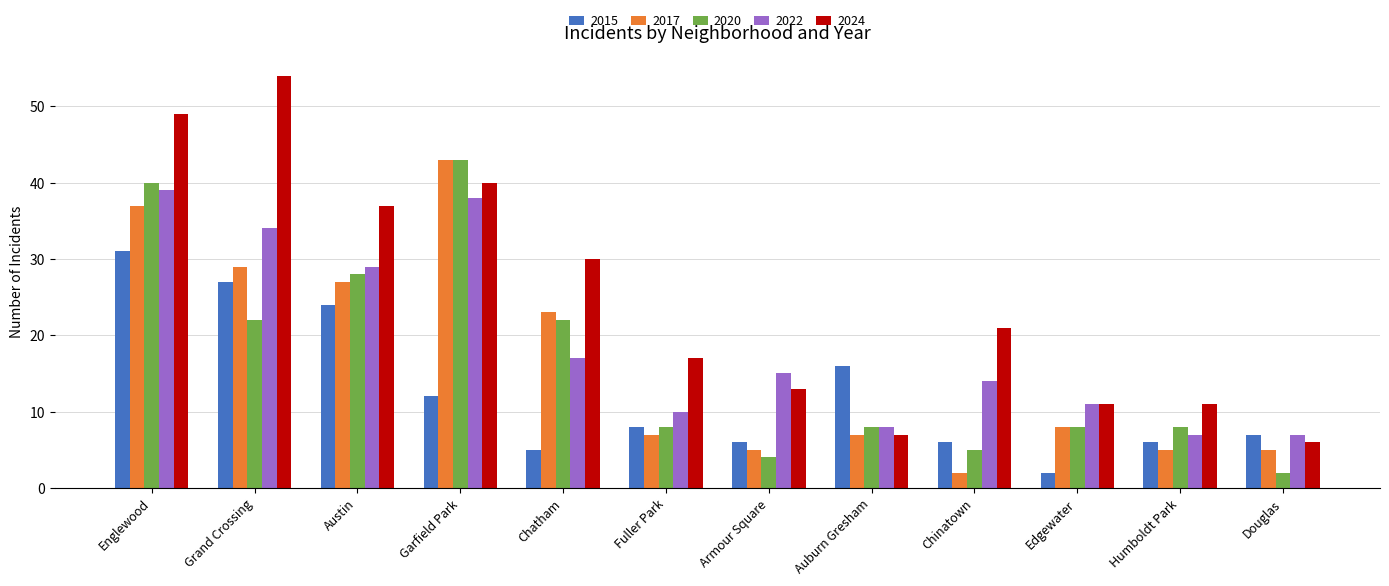

Is it true that 2024 equals 21 at Chinatown?

True